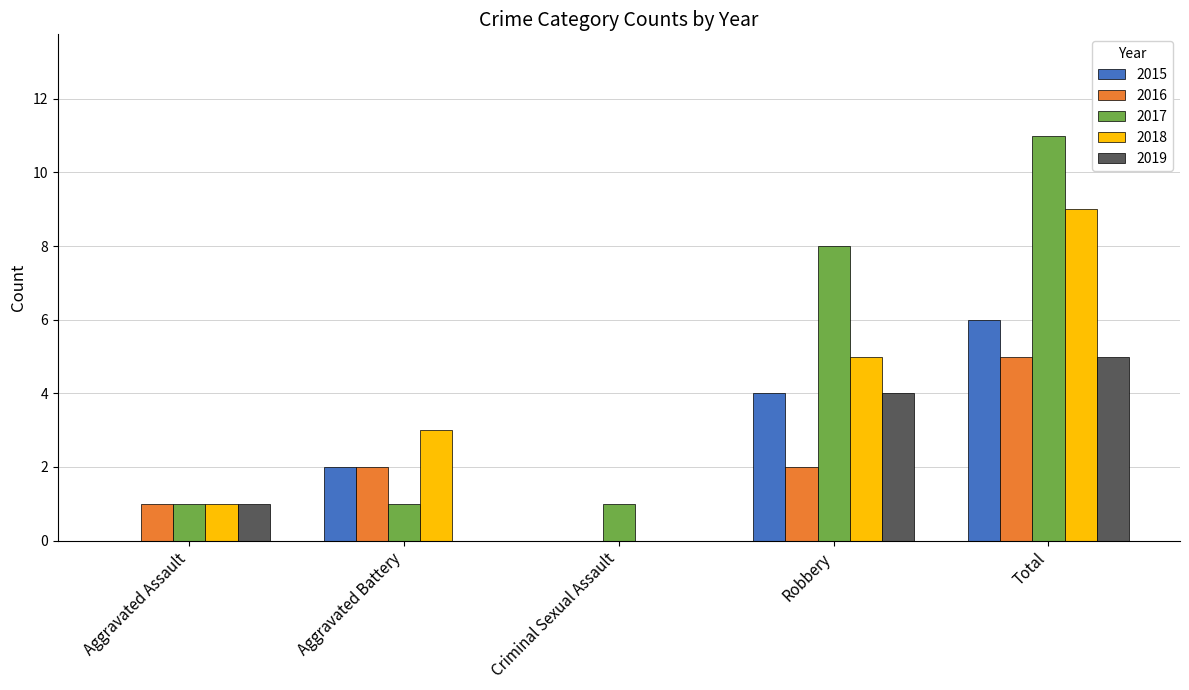

Is it true that 2017 equals 1 at Aggravated Battery?

True